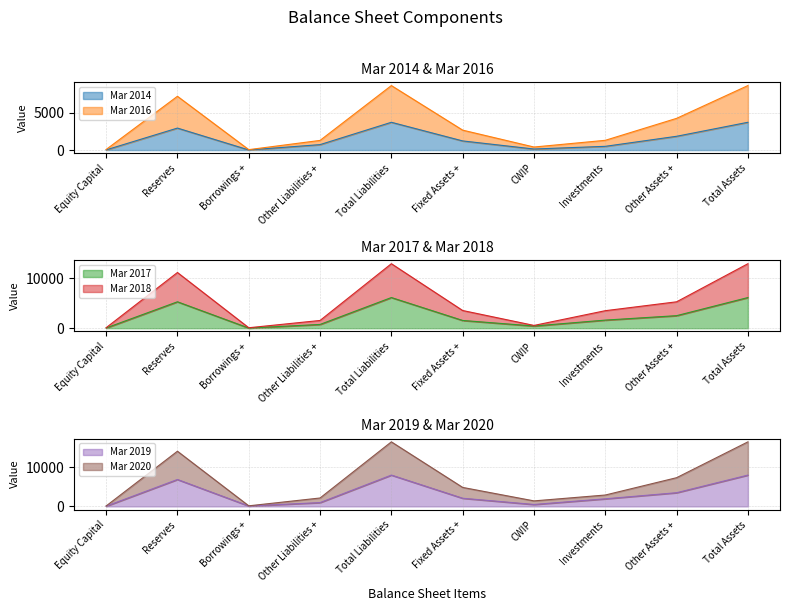

Which label corresponds to the smallest value in the chart?

Borrowings +